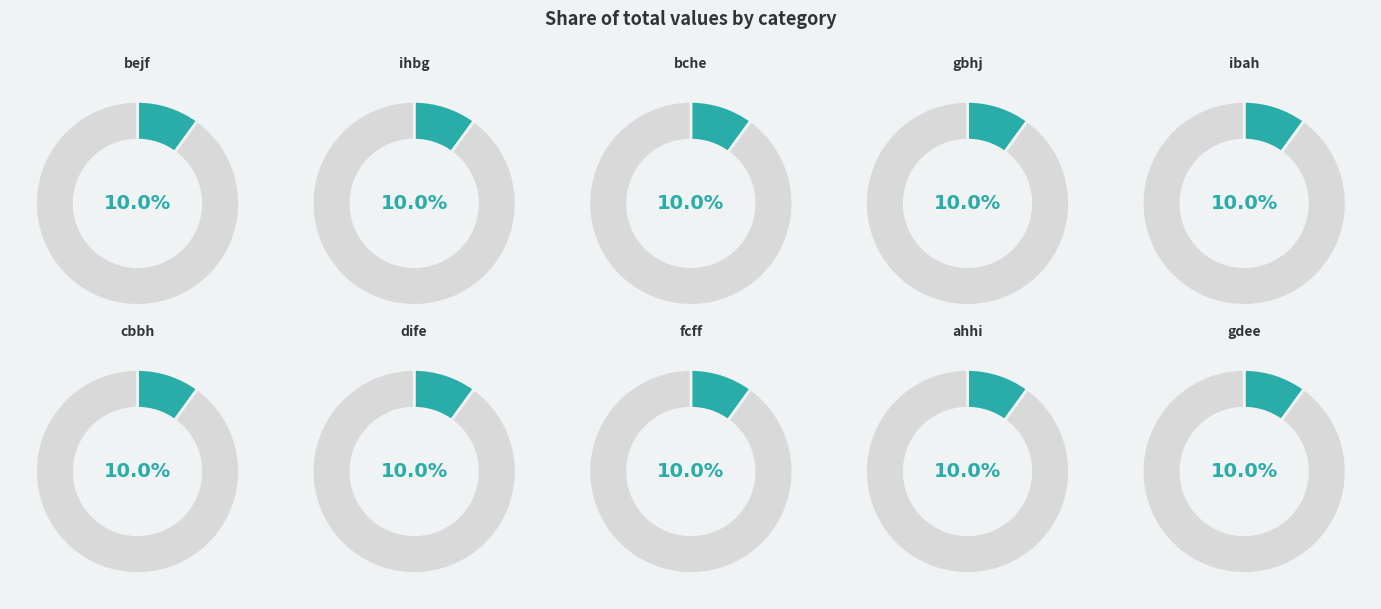

Rank the categories by value from lowest to highest.

bche, dife, cbbh, bejf, gdee, ibah, fcff, ahhi, ihbg, gbhj